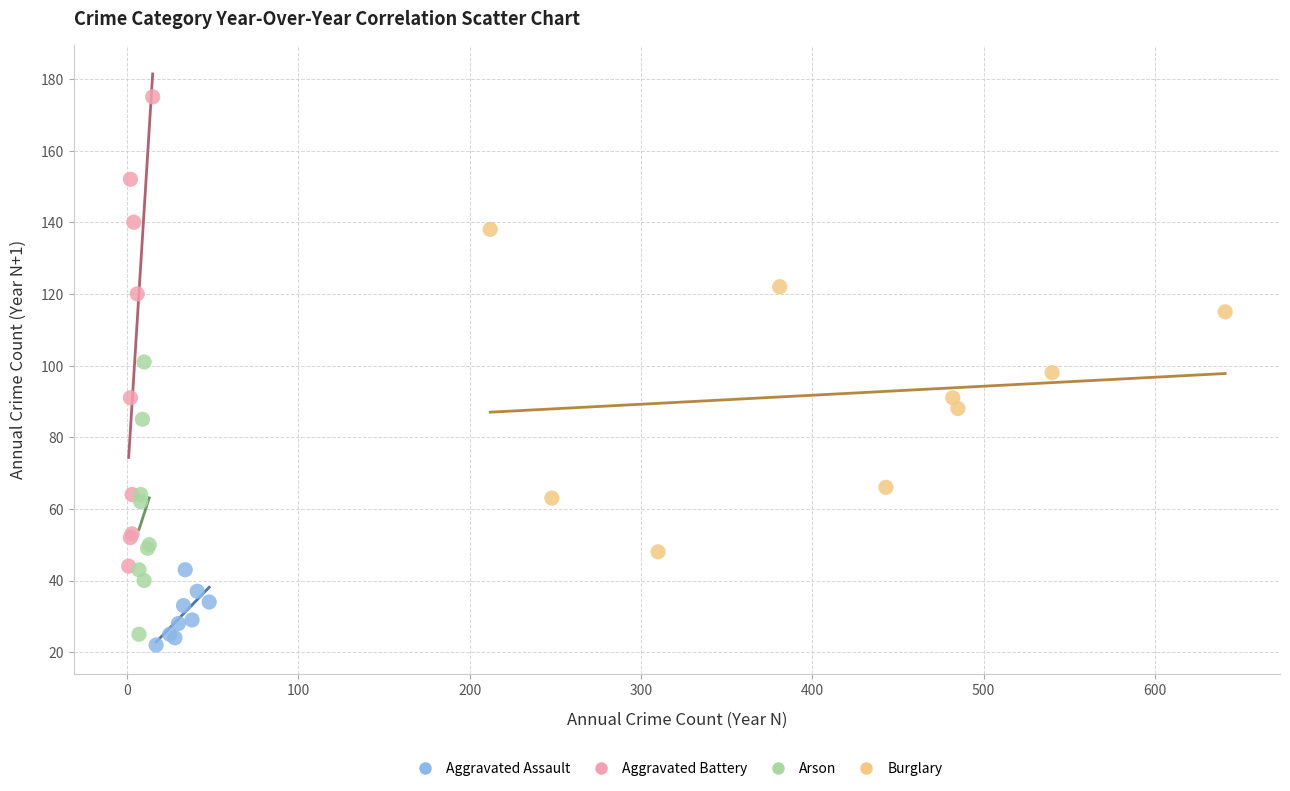

Which series reaches the maximum Y coordinate?

Aggravated Battery